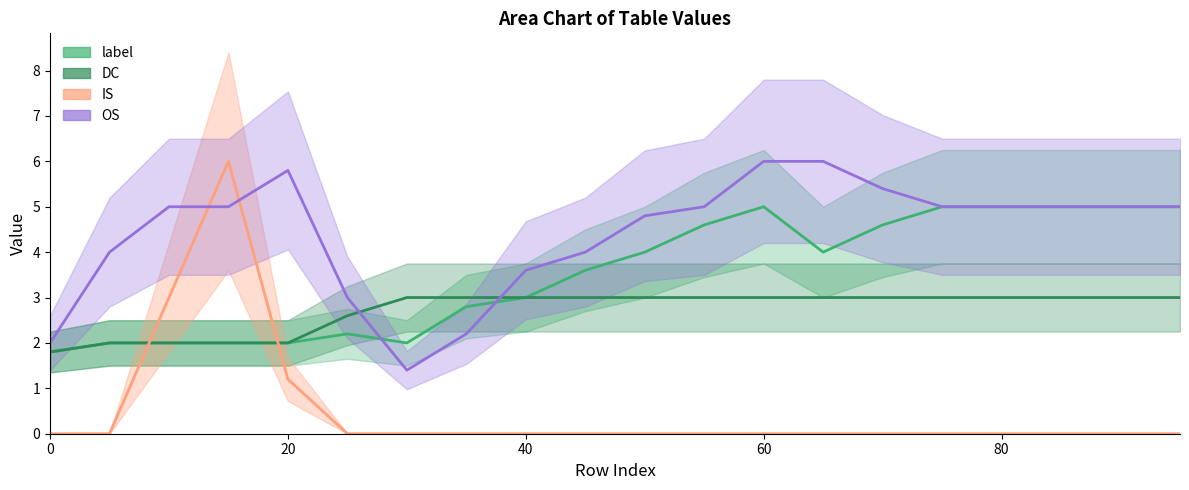

What are all the series names shown in the legend?

label, DC, IS, OS